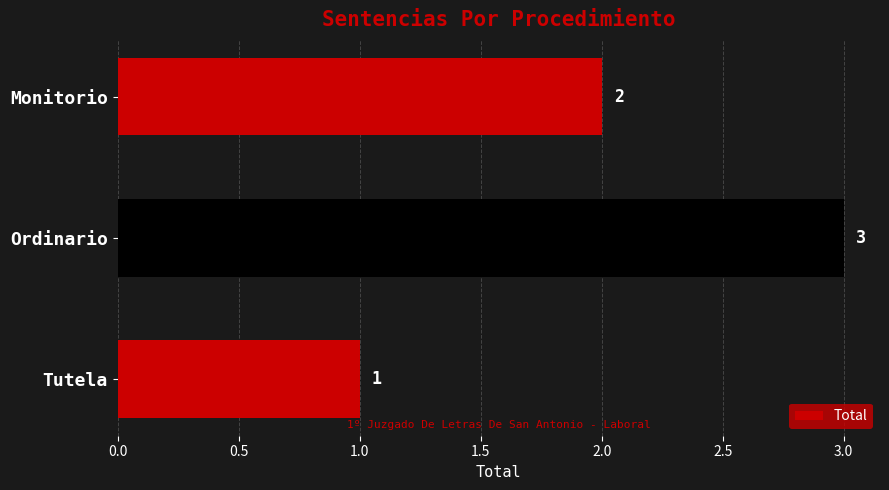

What is the greatest value displayed?

3